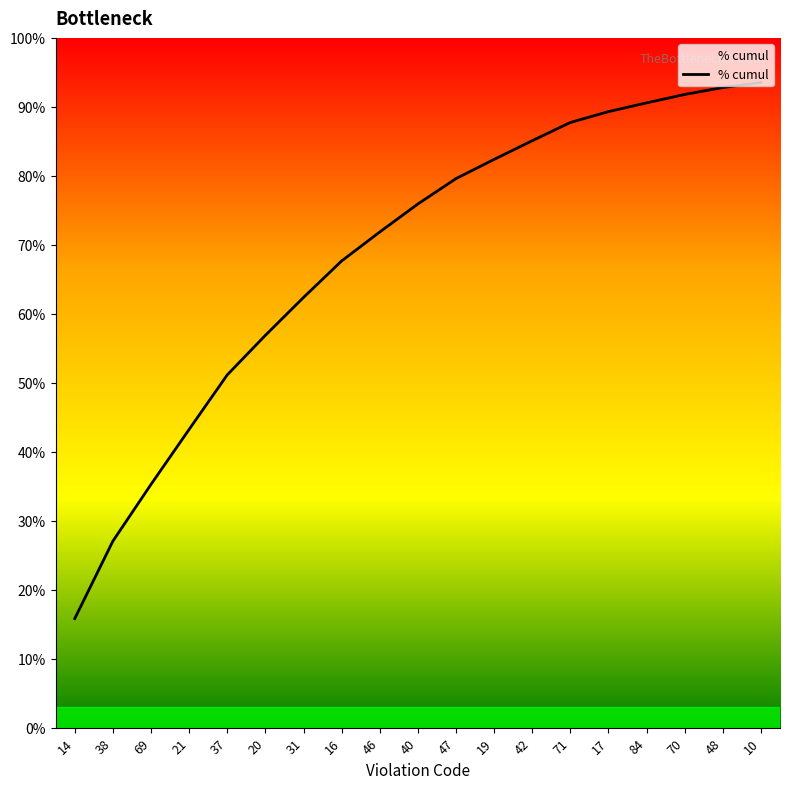

Does the chart display data point markers on the line(s)?

No